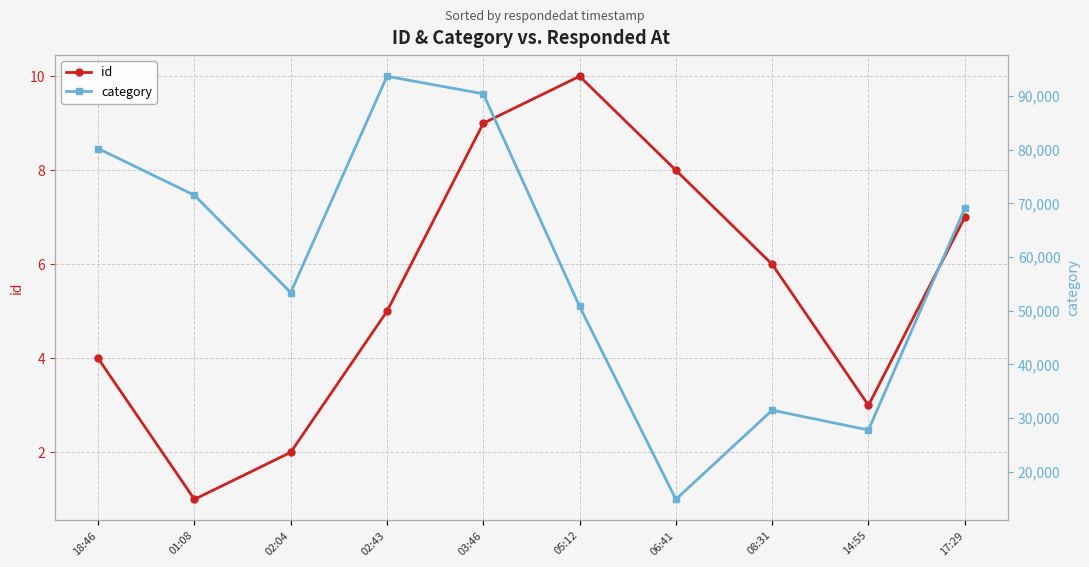

True or false: id and category intersect in this chart.

False